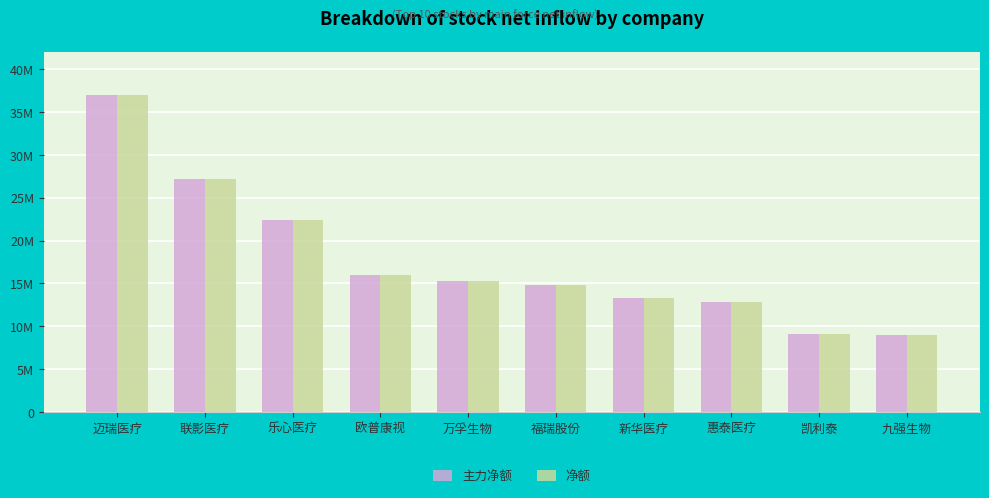

Are the bars horizontal?

No